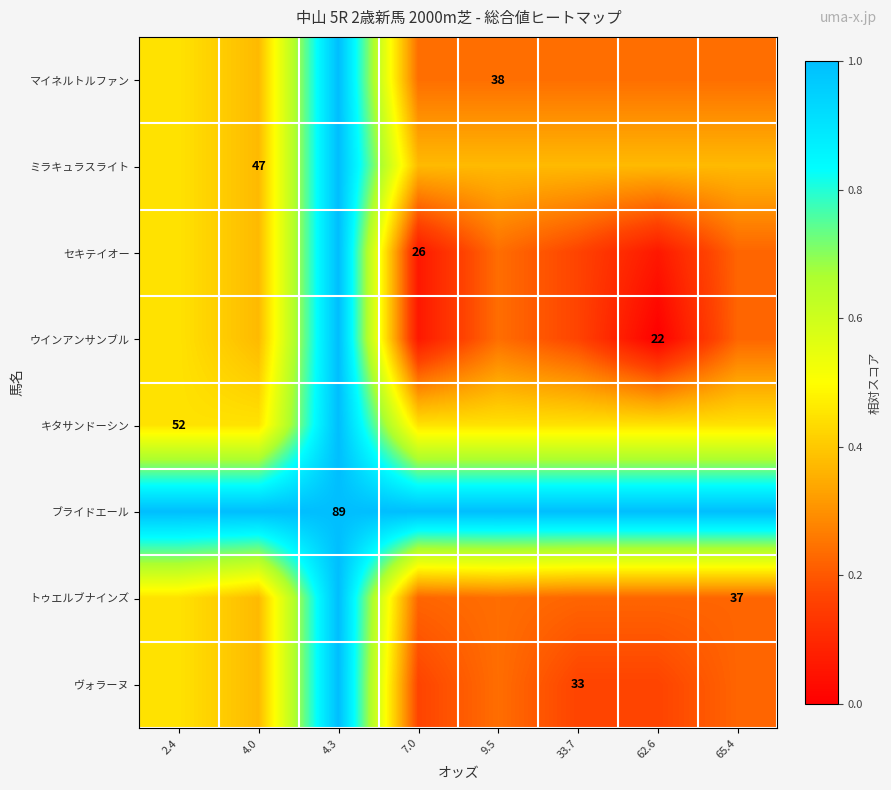

Count the number of data series in this chart.

8